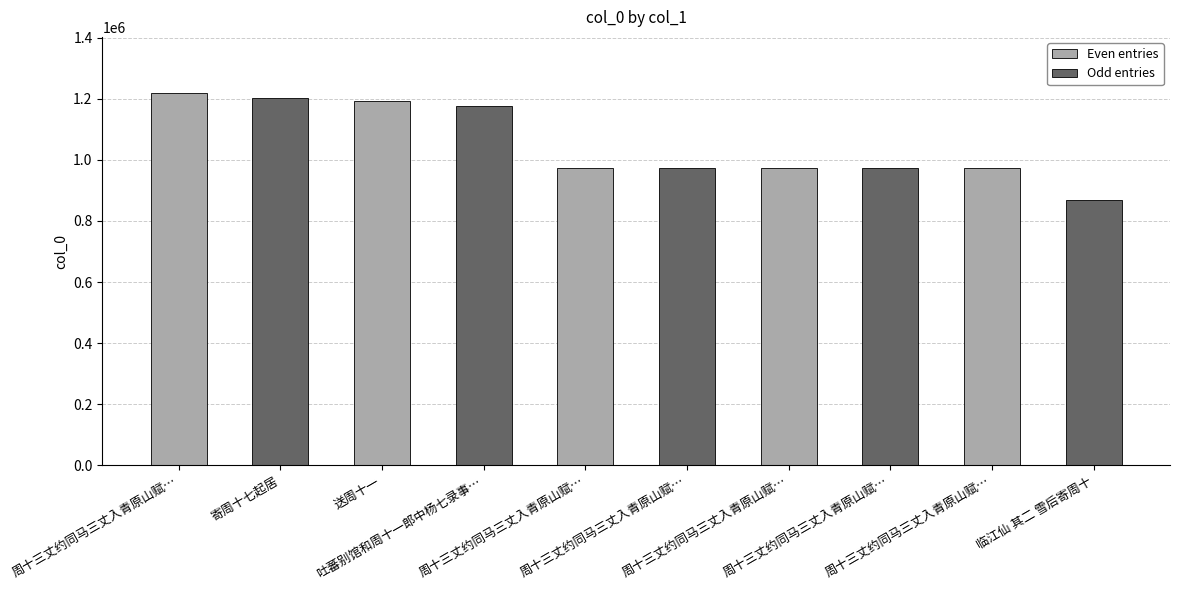

What is the label of the 10th bar from the left?

临江仙 其二 雪后寄周十